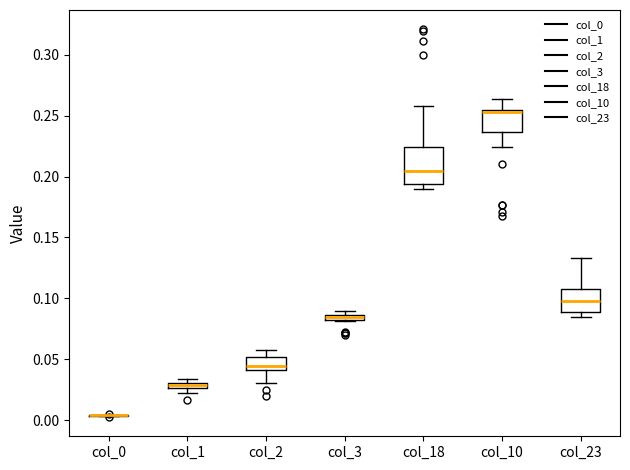

Where does the median line of the box for col_23 sit on the y-axis? The values are not printed on the chart, so give them approximately, as read against the axis.

0.100